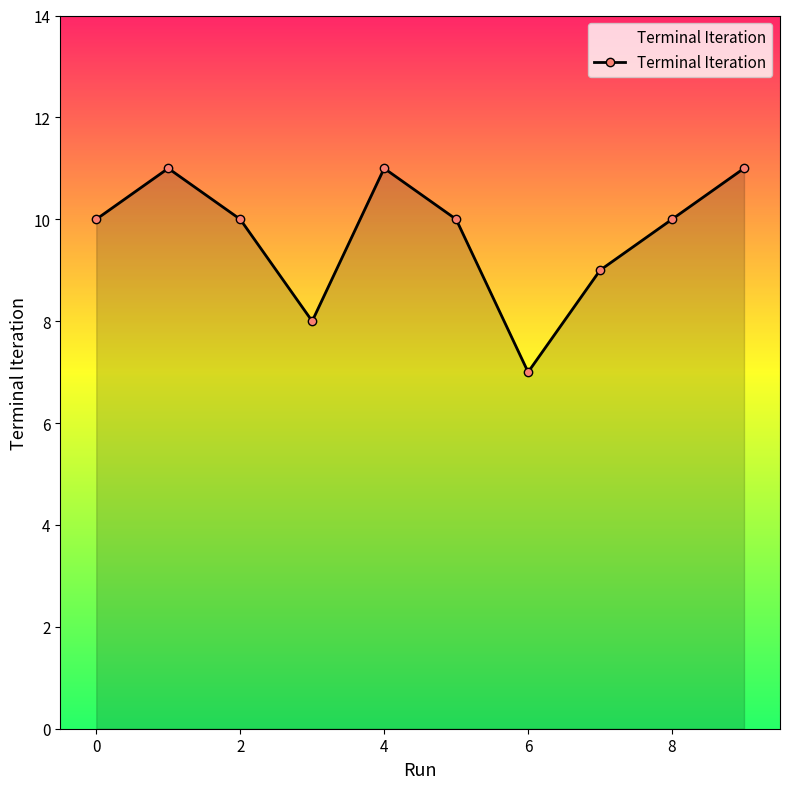

Reading left to right, extract all data points from this chart.

10	11	10	8	11	10	7	9	10	11